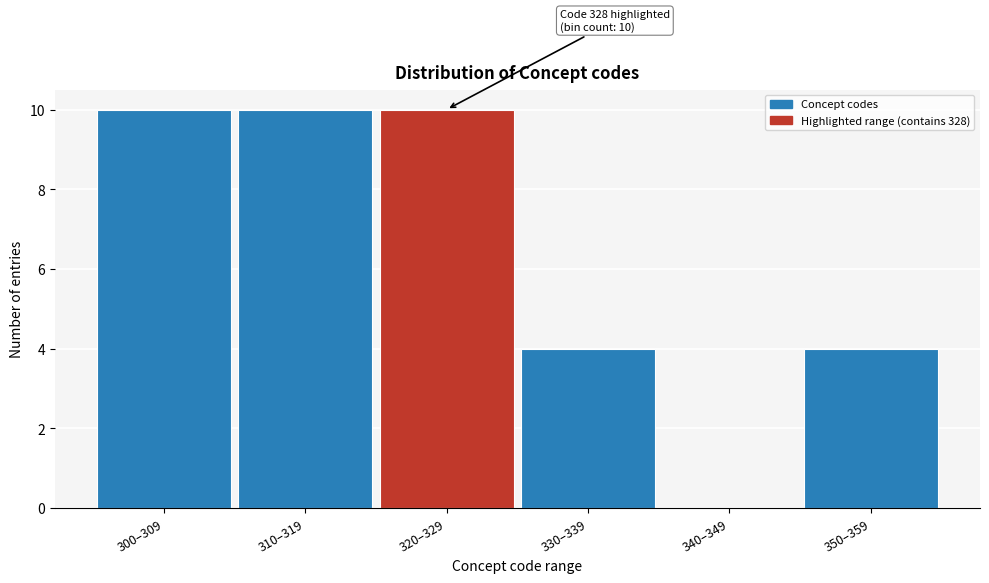

Reading left to right, transcribe all the data shown in this chart.

300–309=10	310–319=10	320–329=10	330–339=4	340–349=0	350–359=4